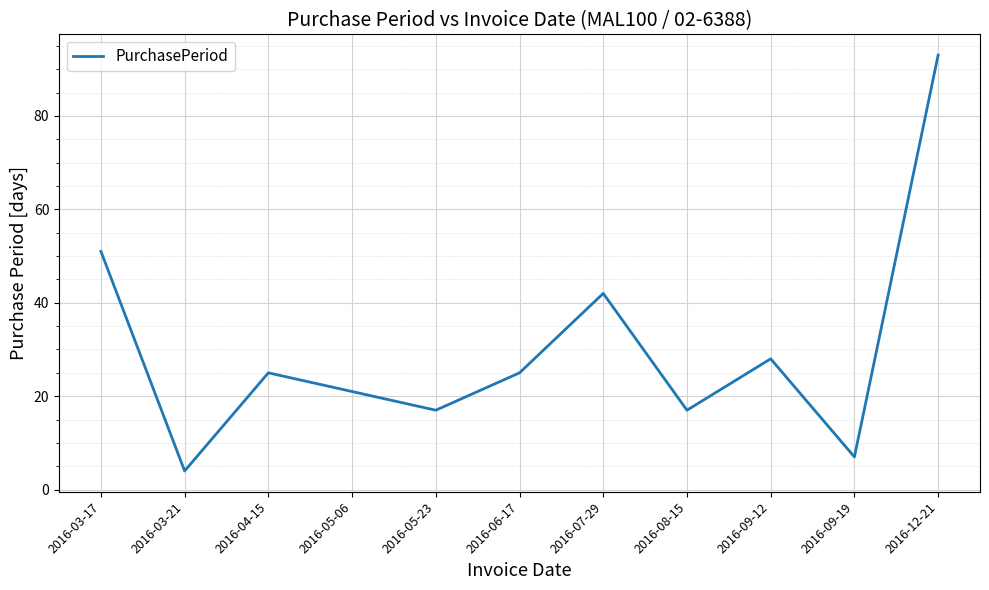

True or false: the data shows 4 at 2016-03-21.

True